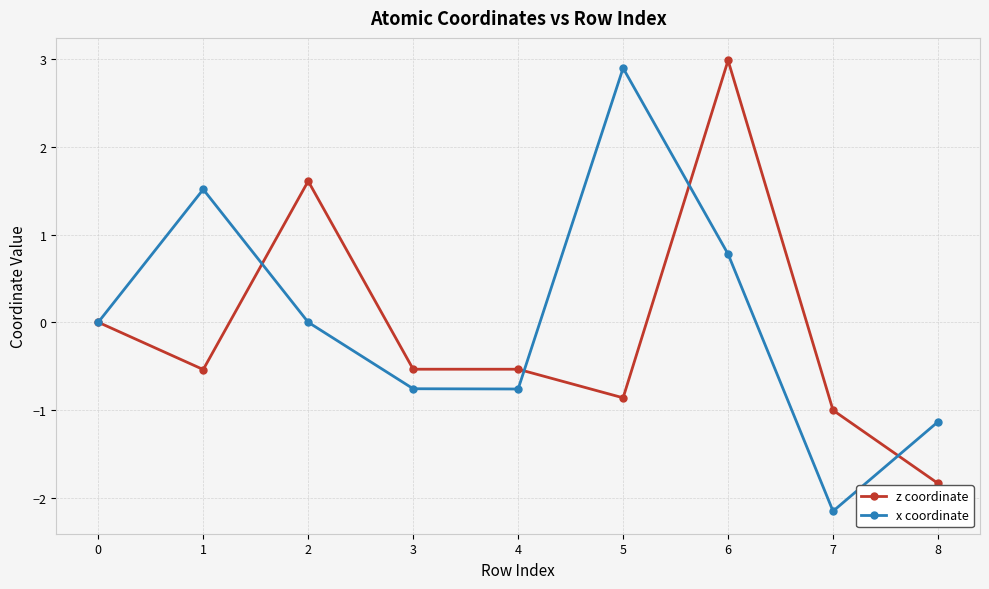

What is the sum of the z coordinate values at 1 and 5?

-1.4